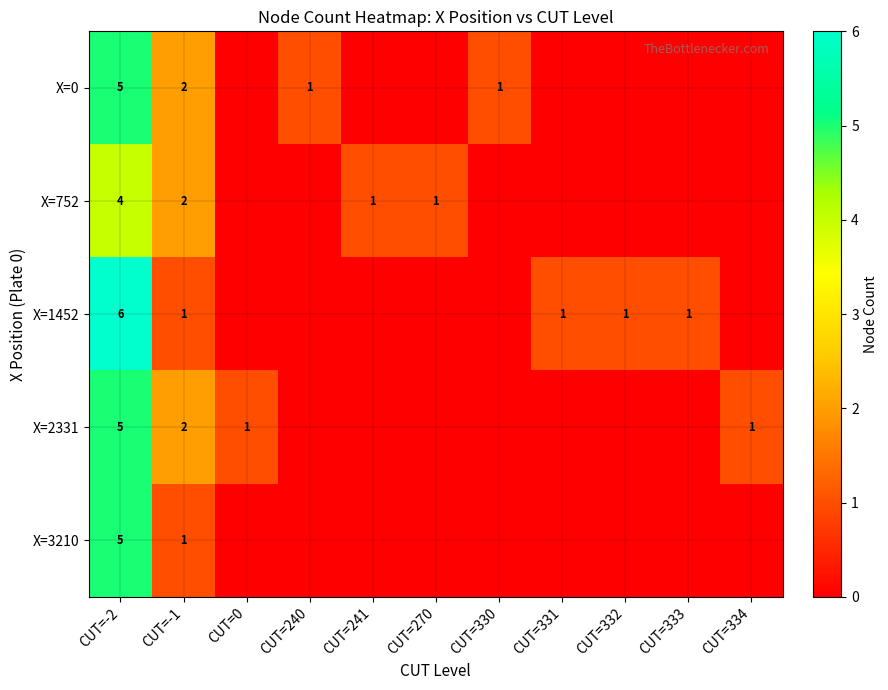

What is the difference between the maximum and minimum values in the row_3 series?

5